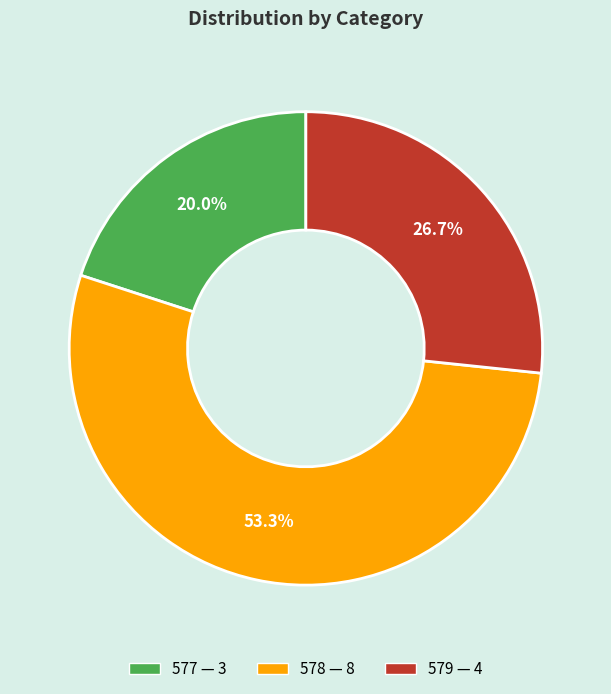

Count the number of slices in the pie.

3